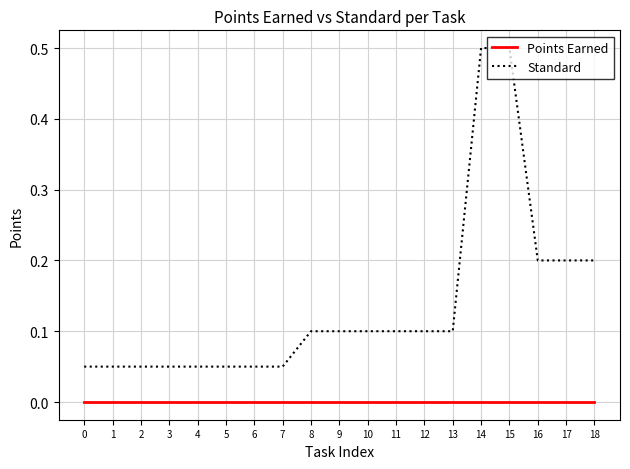

How many lines are shown in the chart?

2